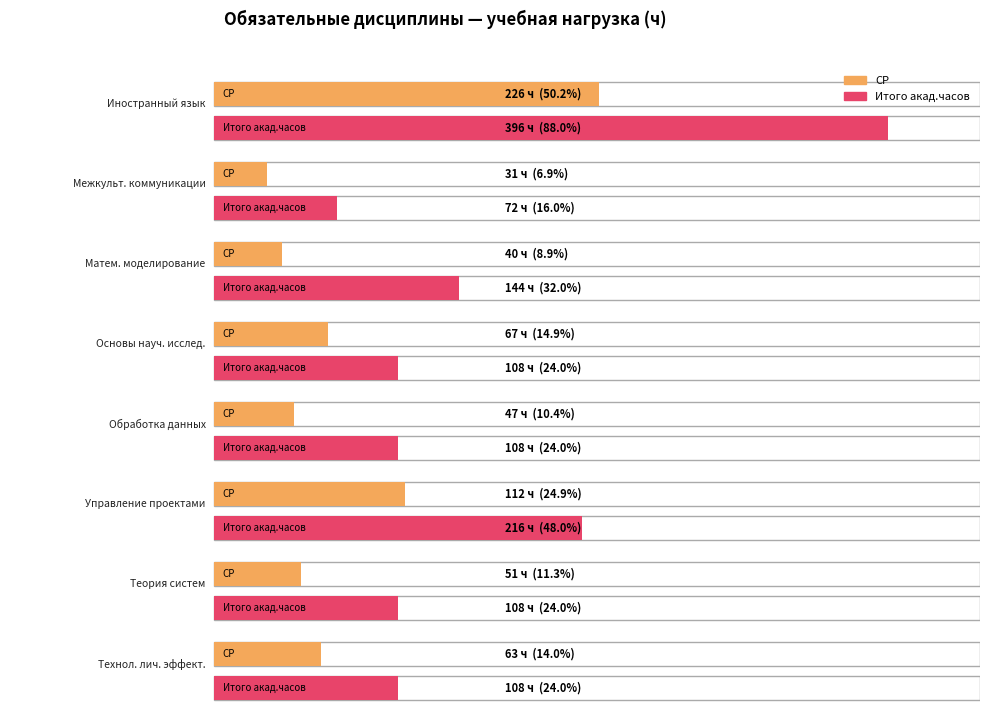

What is the value of the Итого акад.часов bar at the 8th from the left?

108